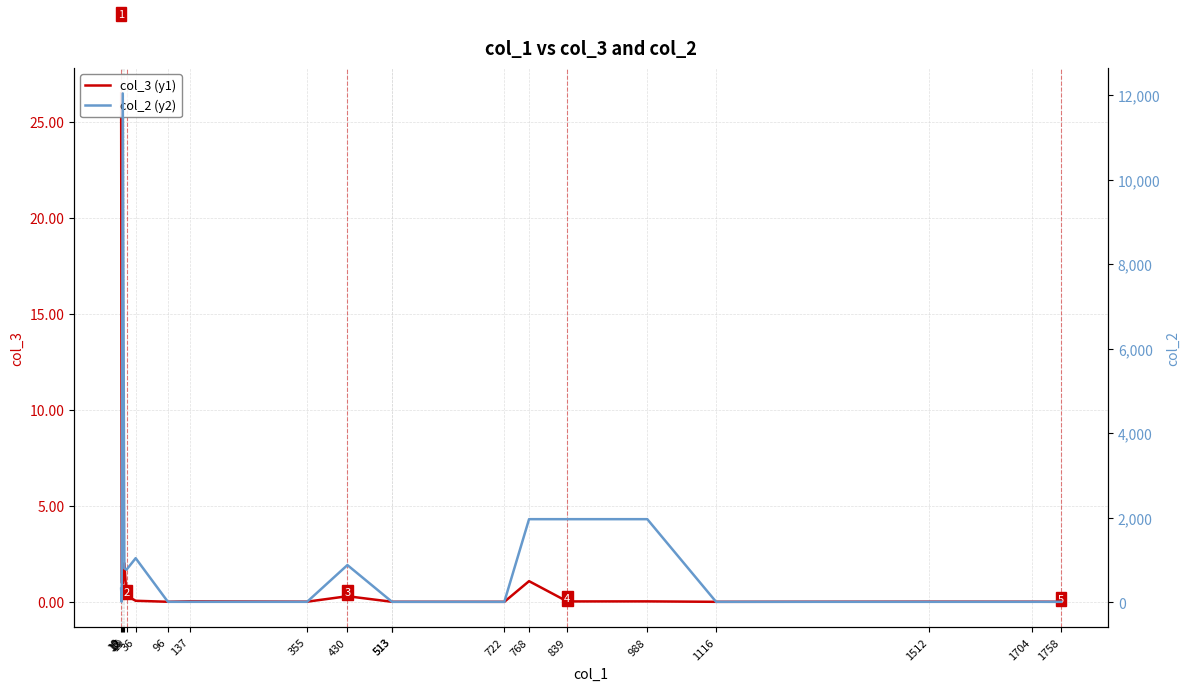

What are all the series names shown in the legend?

col_3 (y1), col_2 (y2)